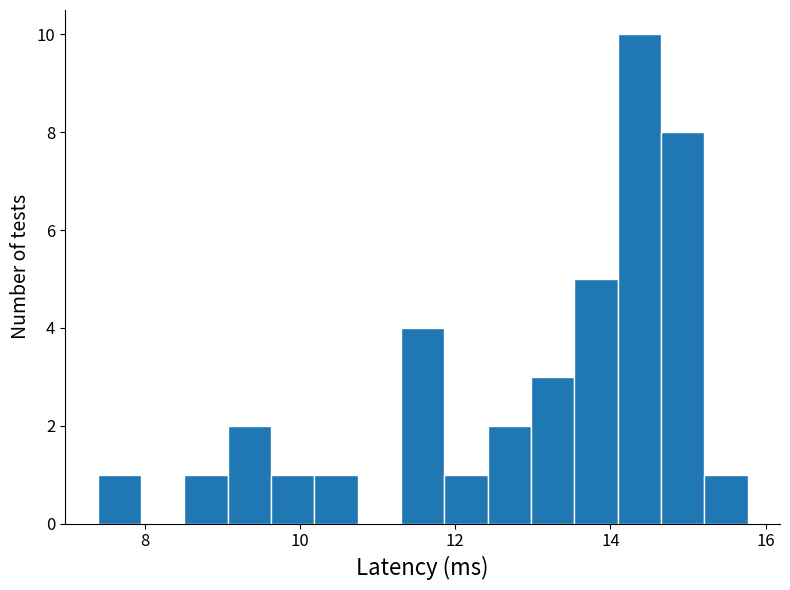

Around what value on the x-axis is the tallest bar? Give the approximate position of its centre, as read against the axis.

14.4